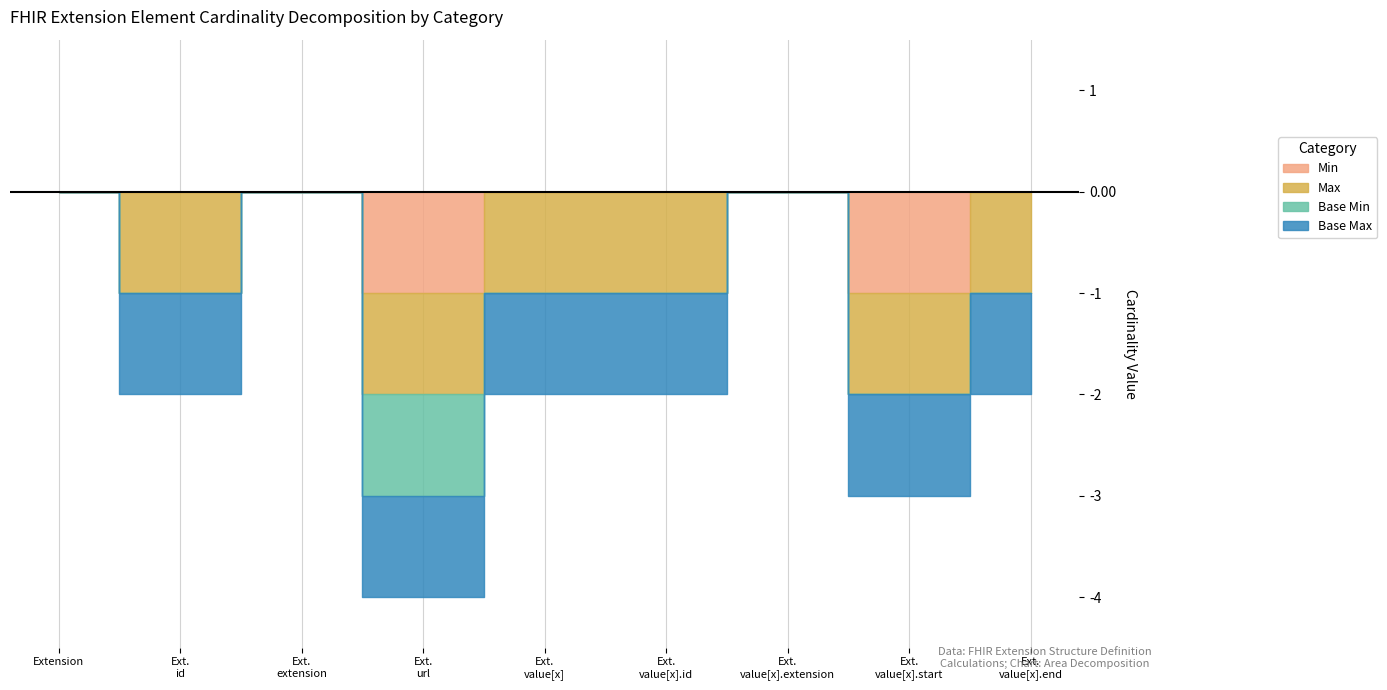

True or false: Base Min and Min cross at least once.

False